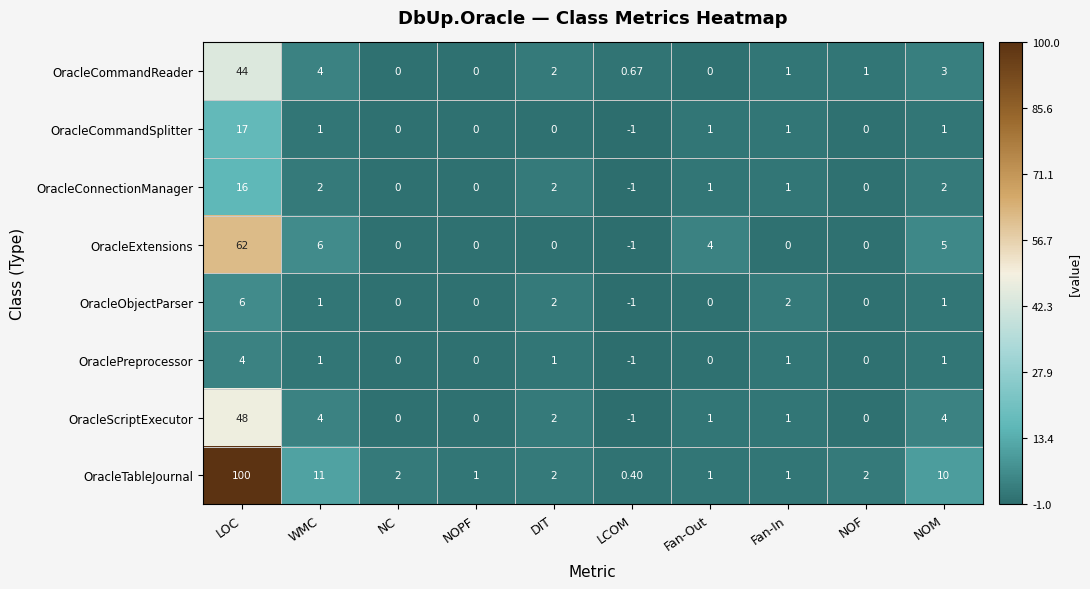

At which label does OracleCommandReader first exceed 1?

LOC